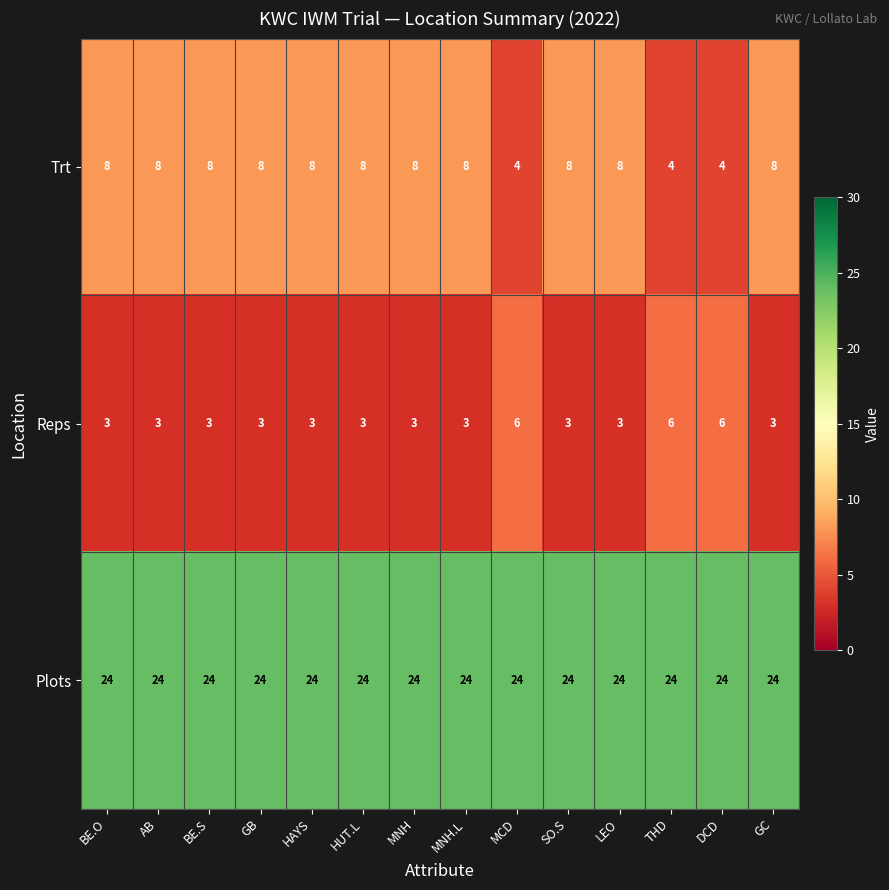

What is the maximum value shown in the chart?

24